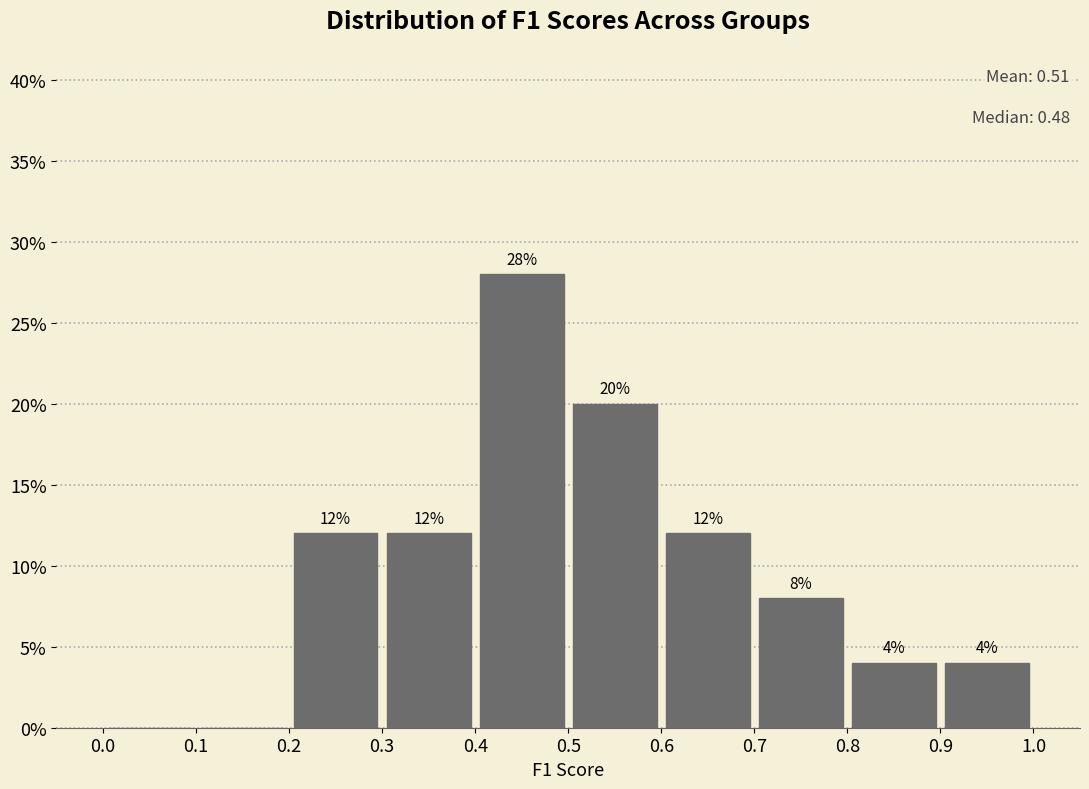

Over which range of the x-axis is the bar tallest?

0.4 to 0.5